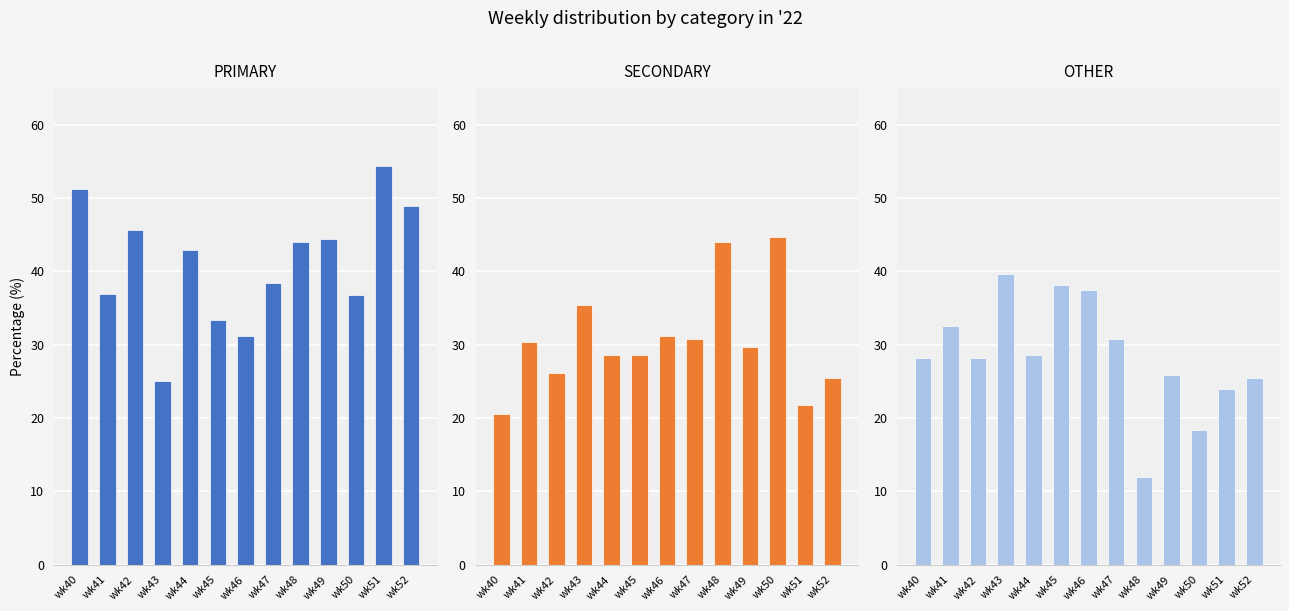

What are all the series names shown in the legend?

PRIMARY, SECONDARY, OTHER